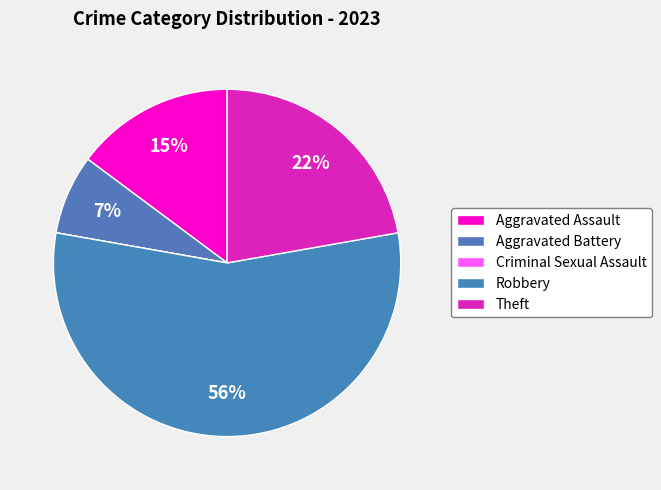

How many slices are in this pie chart?

5